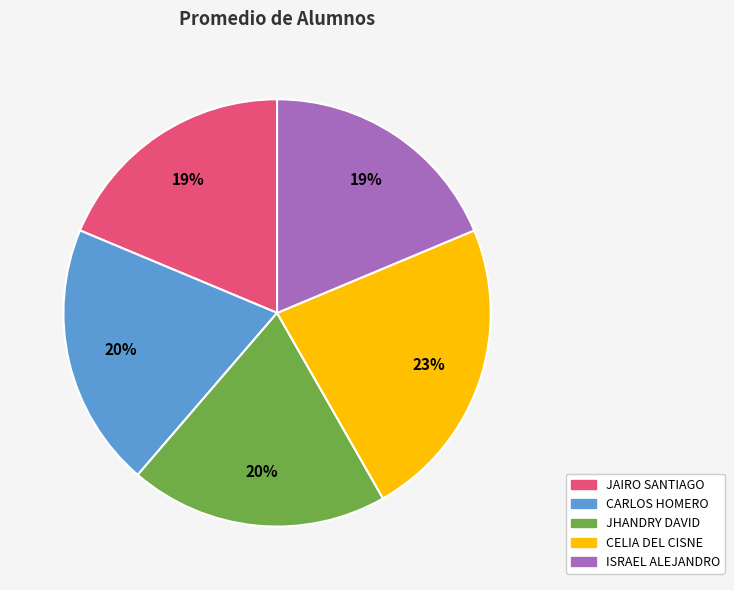

Does CELIA DEL CISNE represent more than half of the total?

No